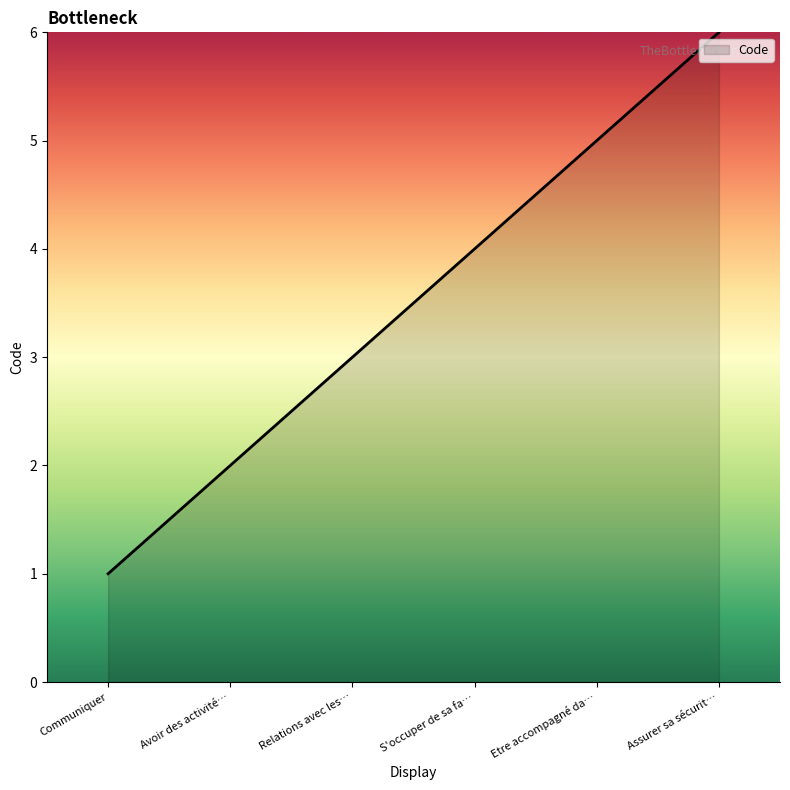

Between Avoir des activité… and Relations avec les…, which is larger?

Relations avec les…